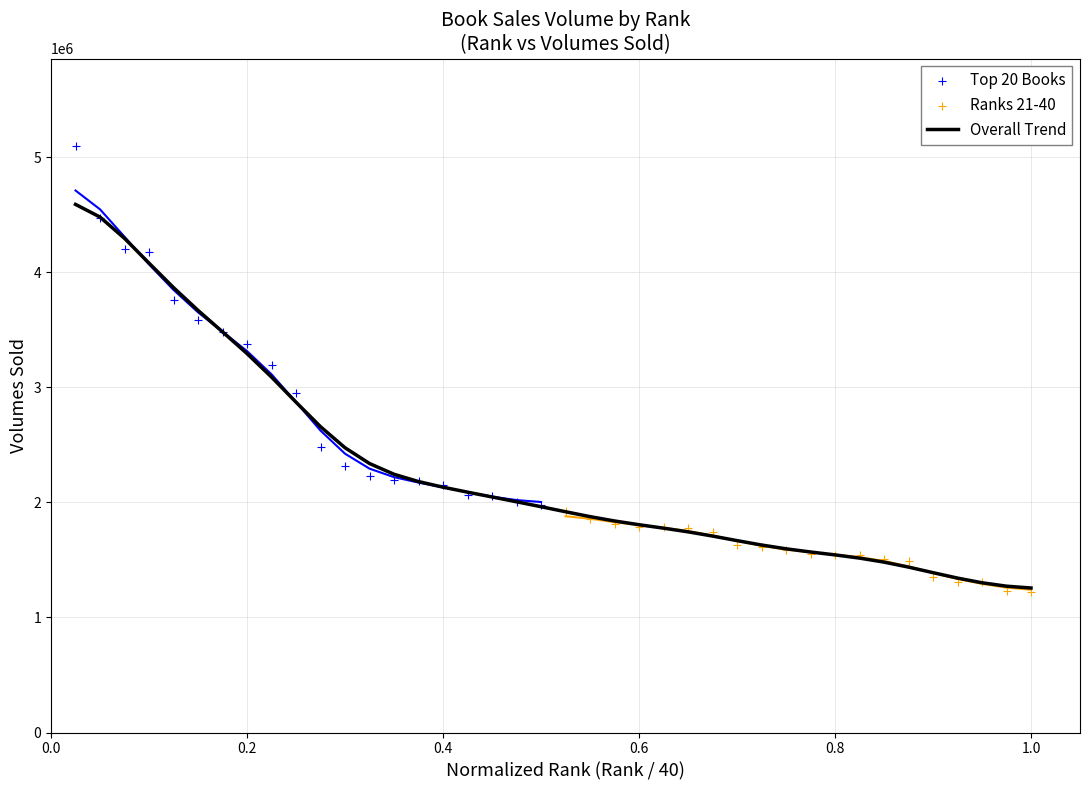

Which series reaches the minimum Y coordinate?

Ranks 21-40